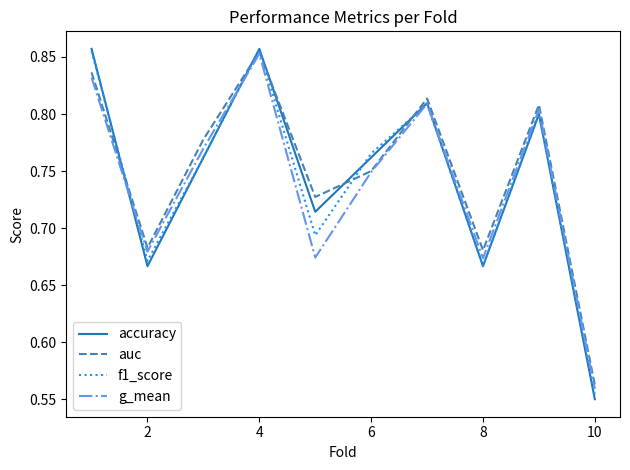

Which series has the largest range (max minus min)?

accuracy